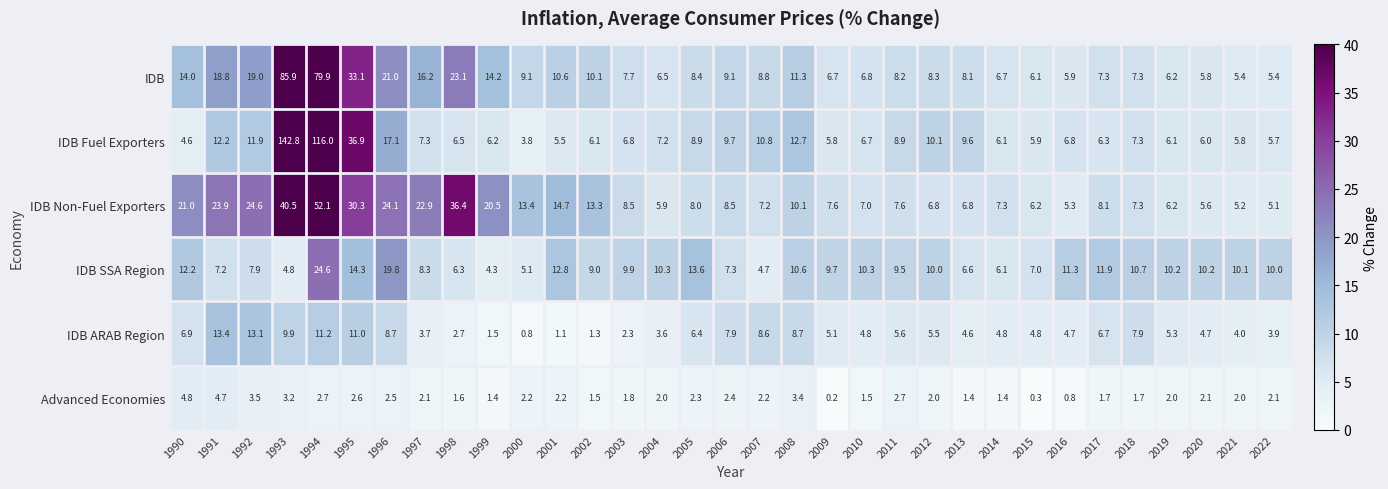

Rank the series at 2004 from lowest to highest value.

Advanced Economies, IDB ARAB Region, IDB Non-Fuel Exporters, IDB, IDB Fuel Exporters, IDB SSA Region